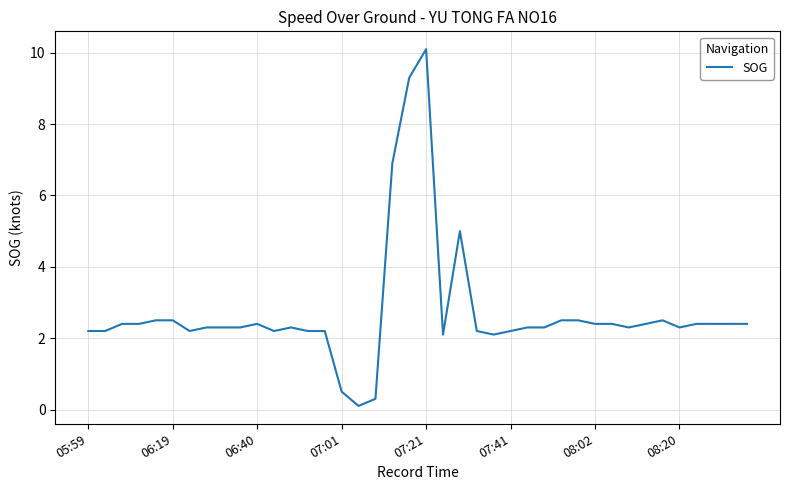

What is the difference between the maximum and minimum values?

10.0